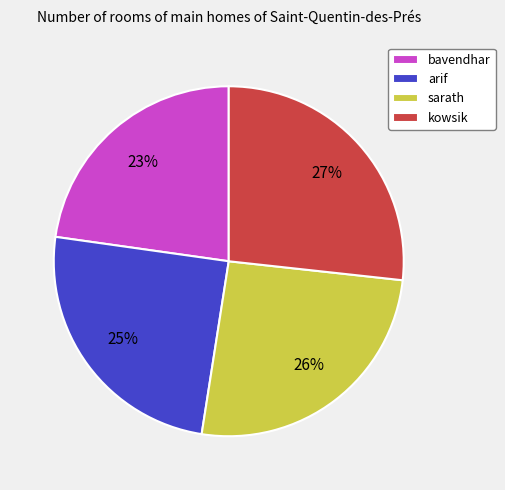

Is the sum of sarath and kowsik greater than half?

Yes